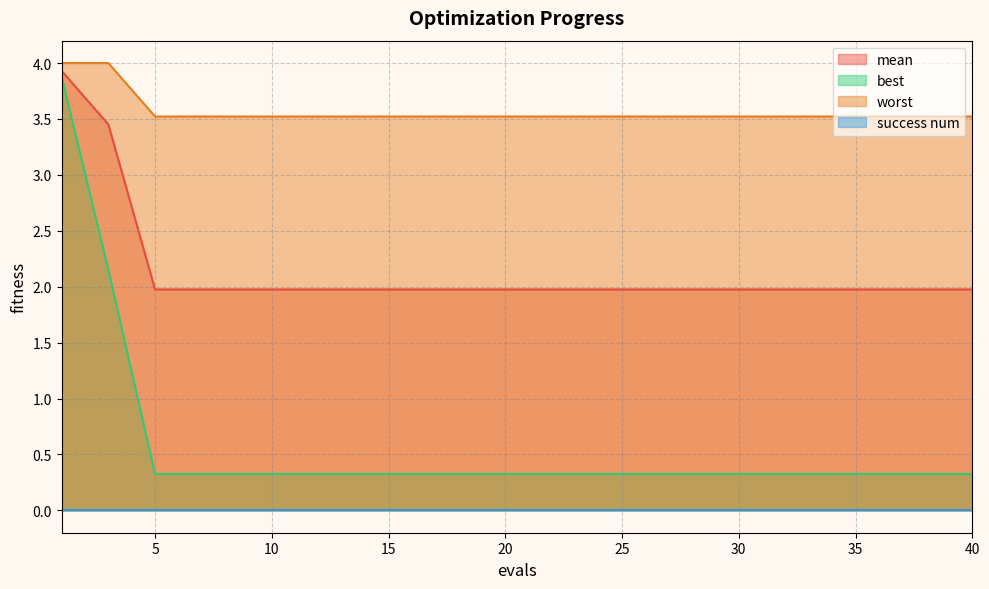

Which series has the largest total across all categories?

worst